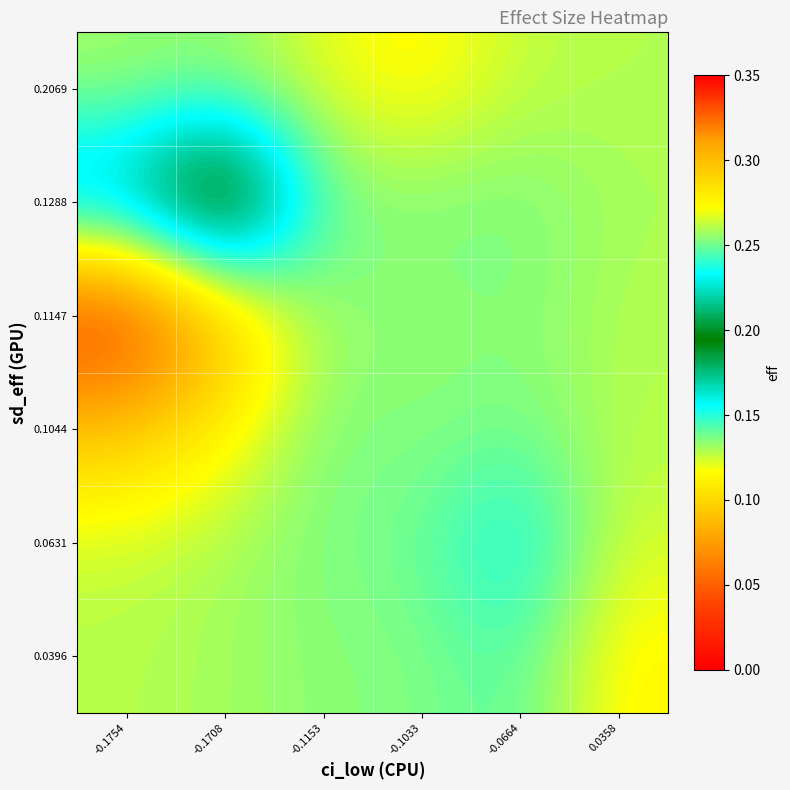

At which category does the chart reach its minimum across all series?

-0.1754